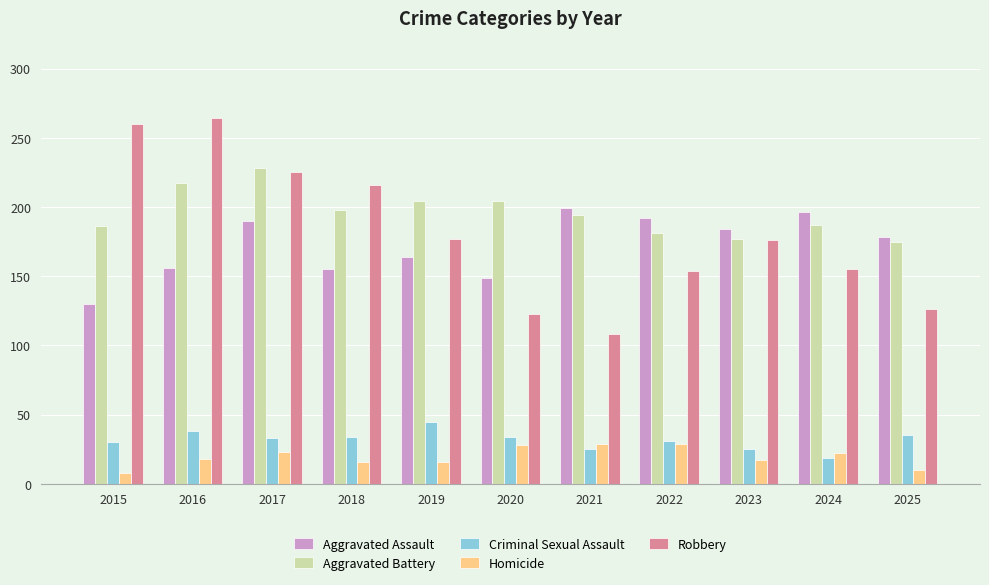

What is the sum of all Homicide values?

216